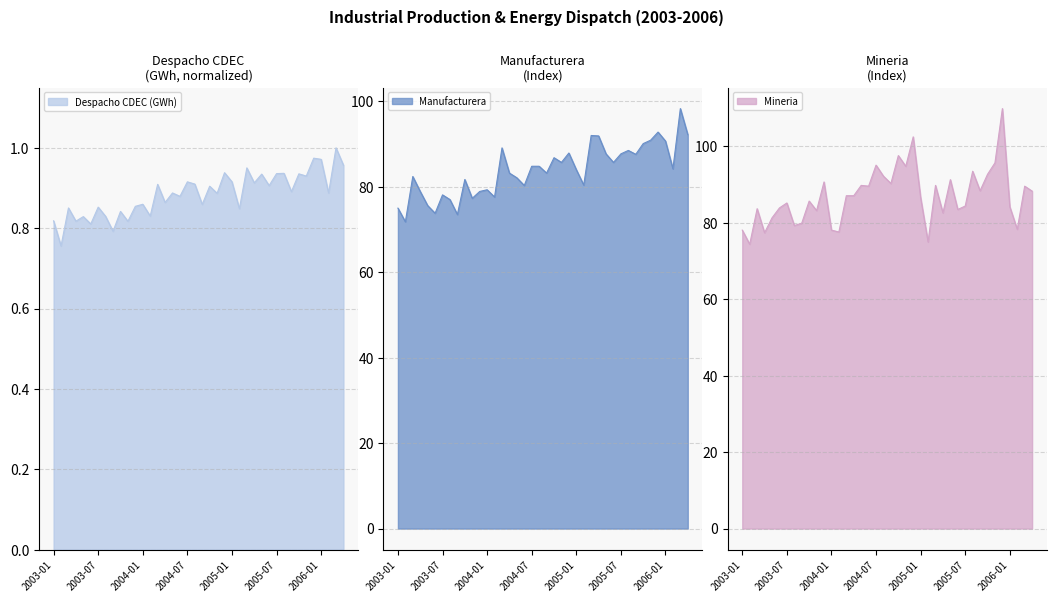

Is it true that Manufacturera equals 90.9 at 2005-11?

True